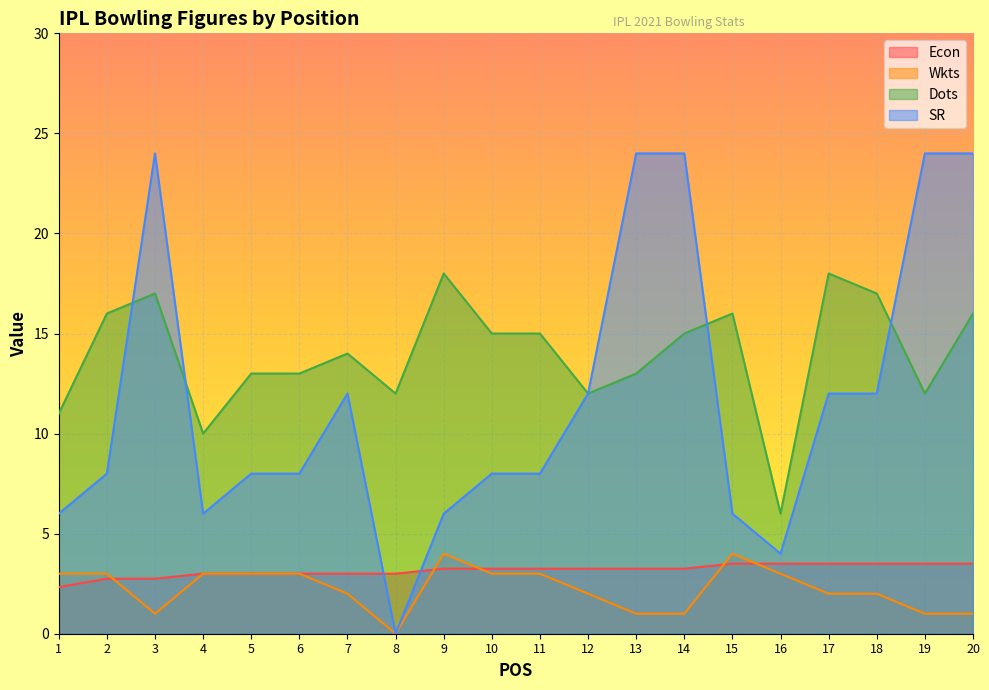

What is the maximum value shown in the chart?

24.0